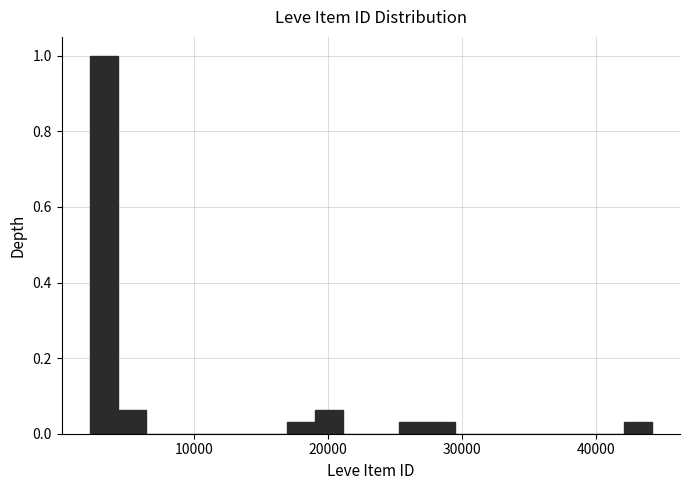

Read against the x-axis, roughly where is the centre of the tallest bar?

3000